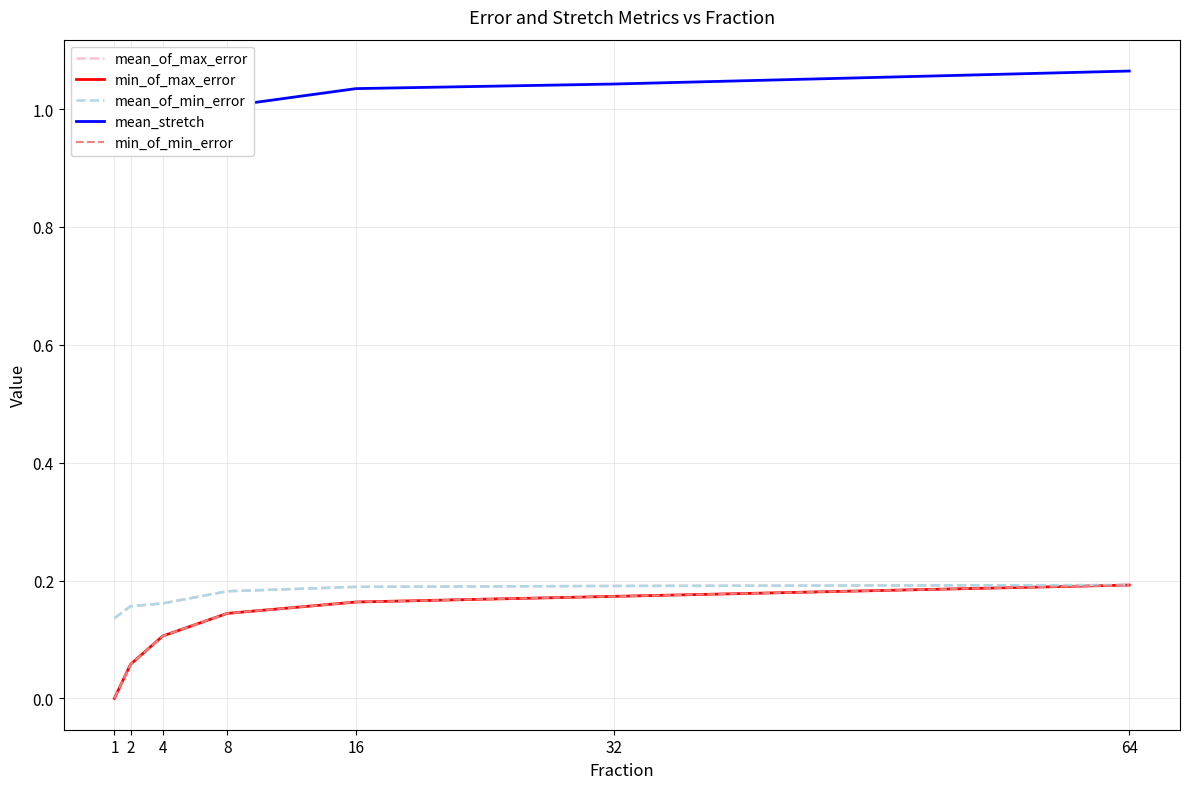

At how many categories does at least one series exceed 0?

7